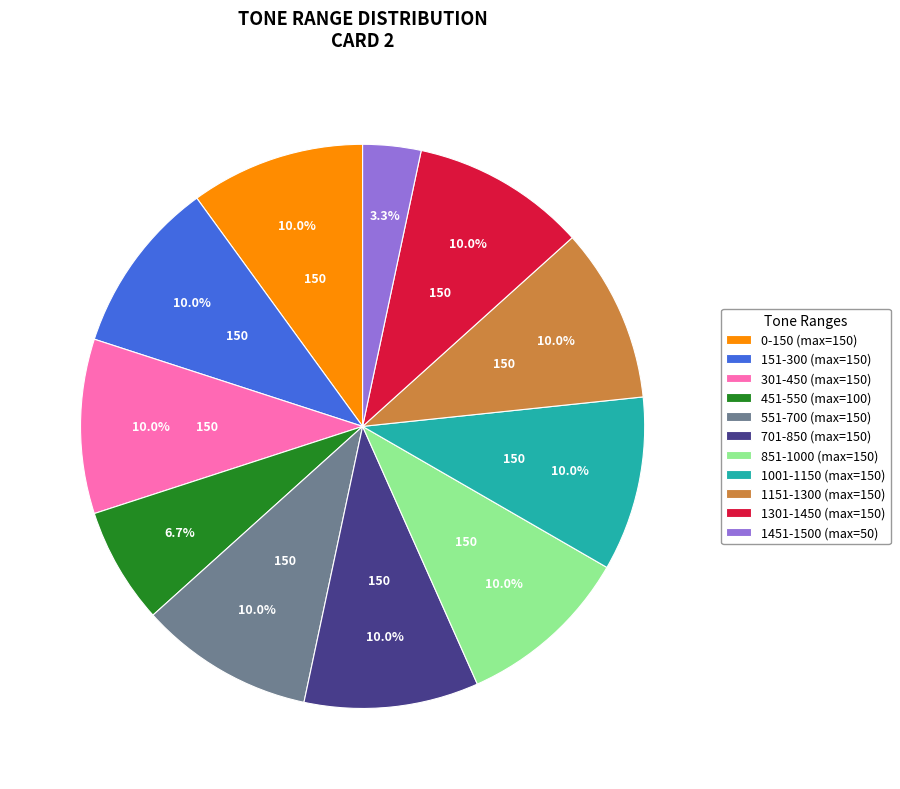

What percentage is NOT represented by 551-700?

90.0%